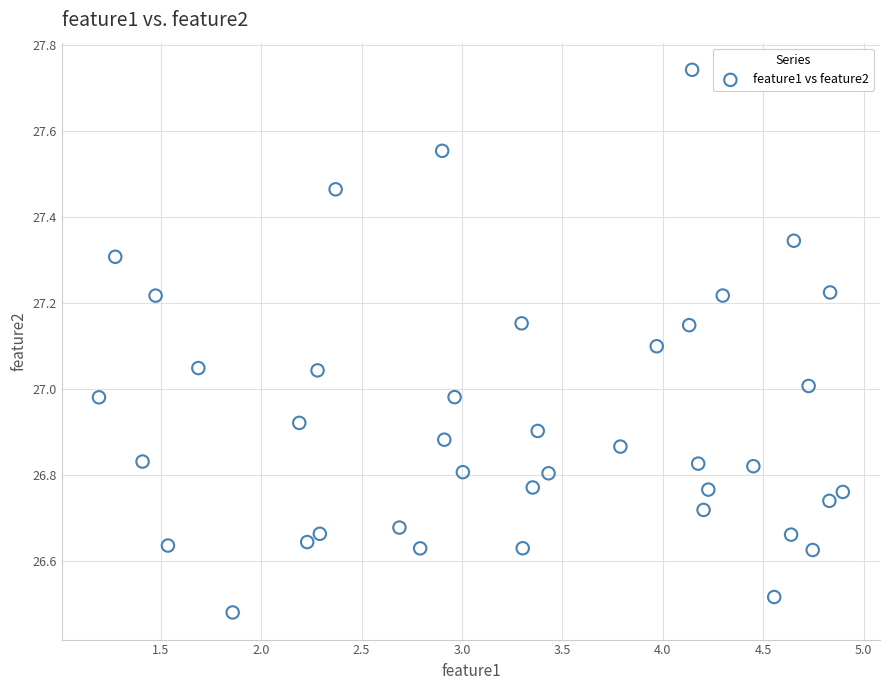

What is the range of X values (max minus min)?

3.7